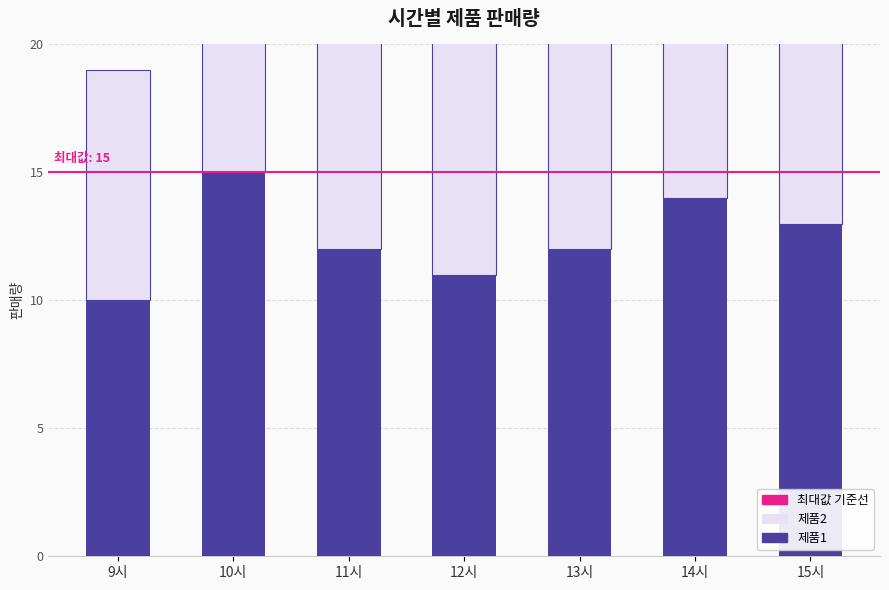

What are all the series names shown in the legend?

제품1, 제품2